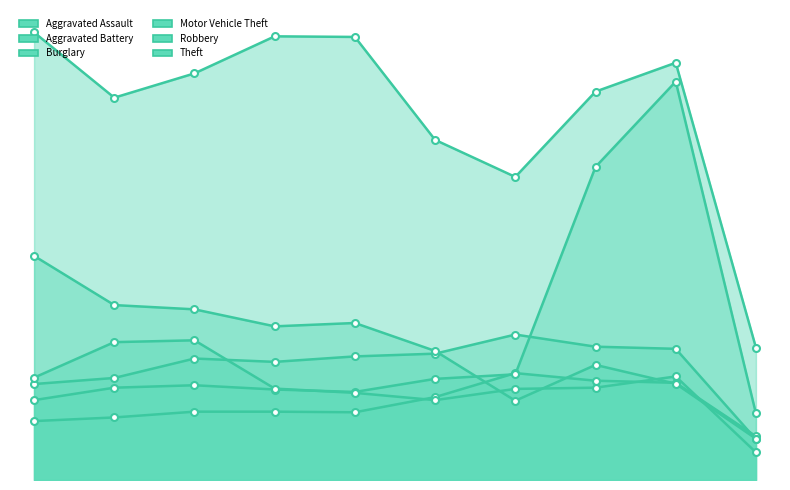

Reading left to right, list all the values displayed in this chart.

Aggravated Assault: 194	206	225	225	223	273	352	327	320	144
Aggravated Battery: 316	336	400	389	407	416	479	439	432	134
Burglary: 738	576	562	506	517	425	261	379	317	136
Motor Vehicle Theft: 263	304	312	298	290	333	348	1031	1312	219
Robbery: 337	454	460	301	287	263	300	304	341	91
Theft: 1474	1259	1339	1461	1459	1120	998	1279	1374	436